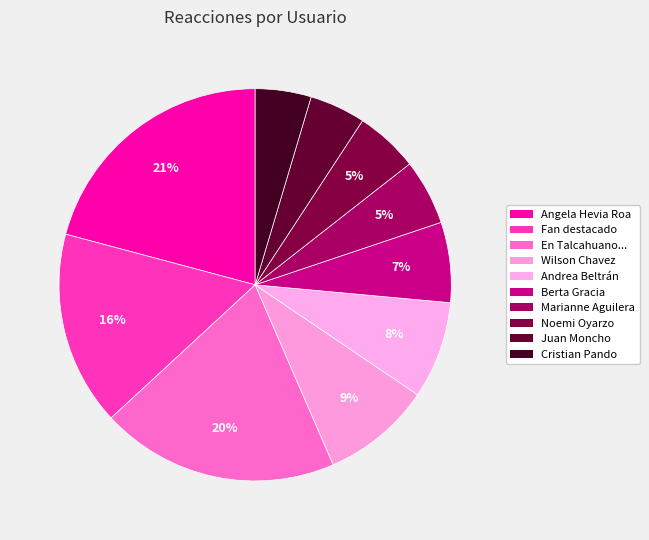

To the nearest percent, what is the average slice percentage?

10%